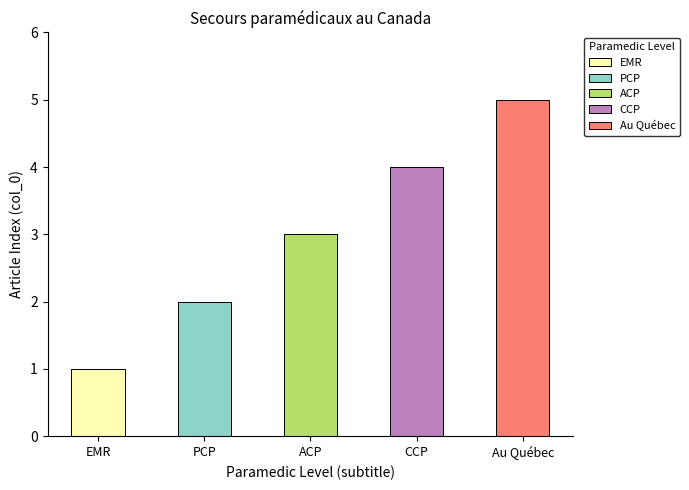

What is the total value across all series at Au Québec?

5